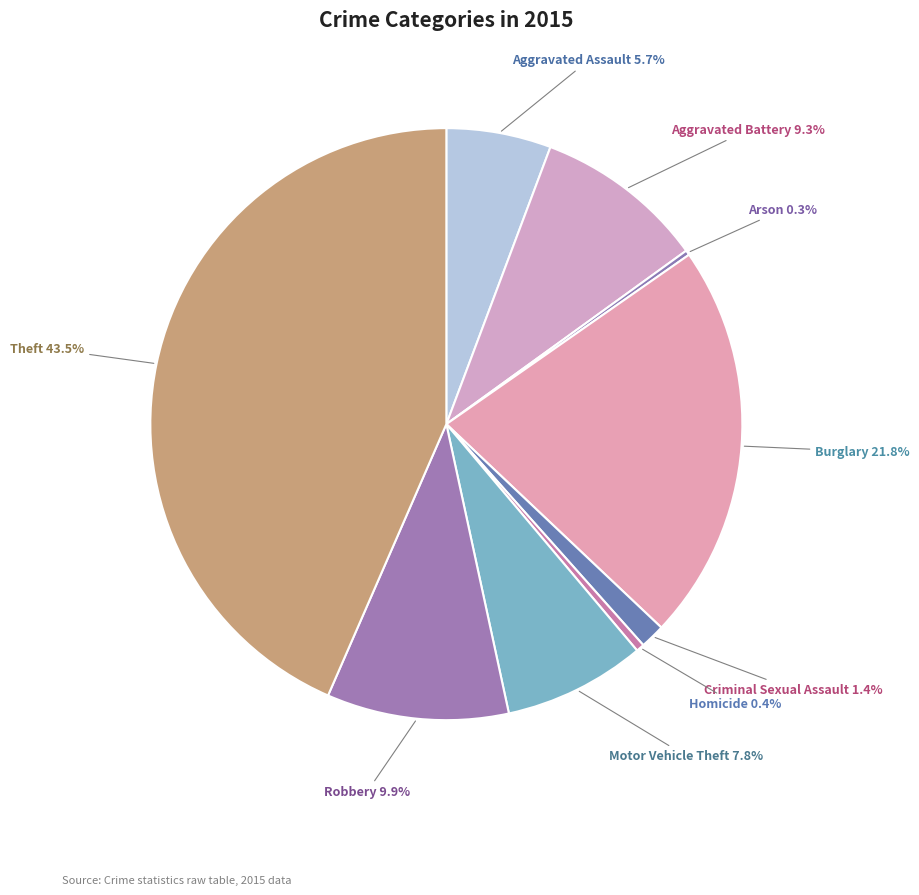

What is the largest slice in the pie chart?

Theft